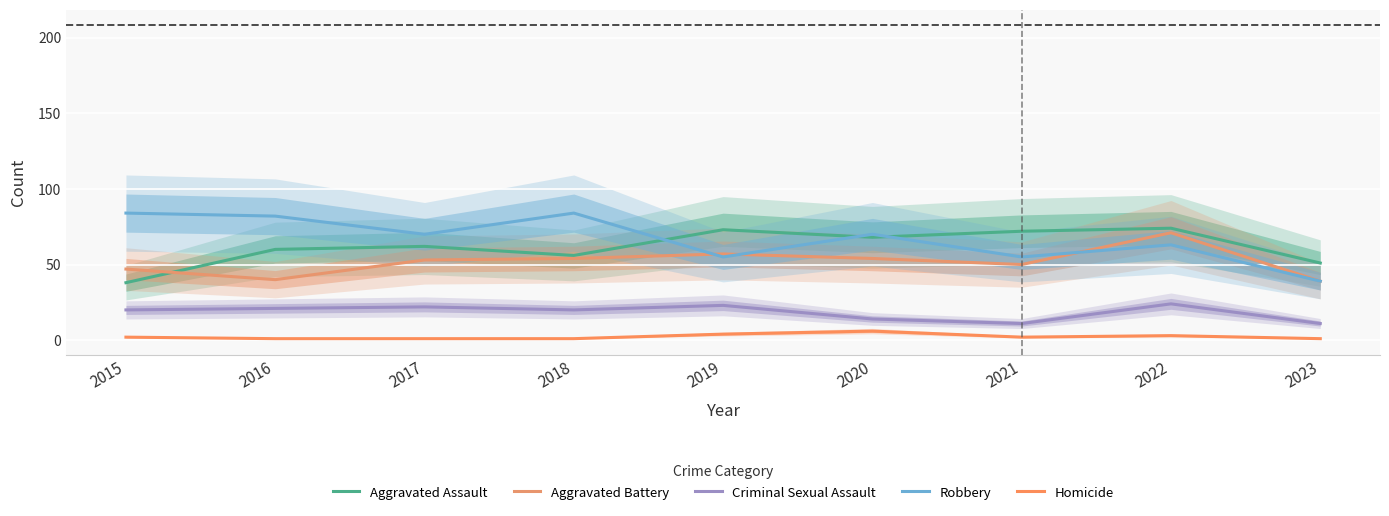

Reading left to right, extract all data points from this chart.

Aggravated Assault: 38	60	62	56	73	68	72	74	51
Aggravated Battery: 47	40	53	54	57	54	50	71	39
Criminal Sexual Assault: 20	21	22	20	23	14	11	24	11
Robbery: 84	82	70	84	55	70	55	63	39
Homicide: 2	1	1	1	4	6	2	3	1